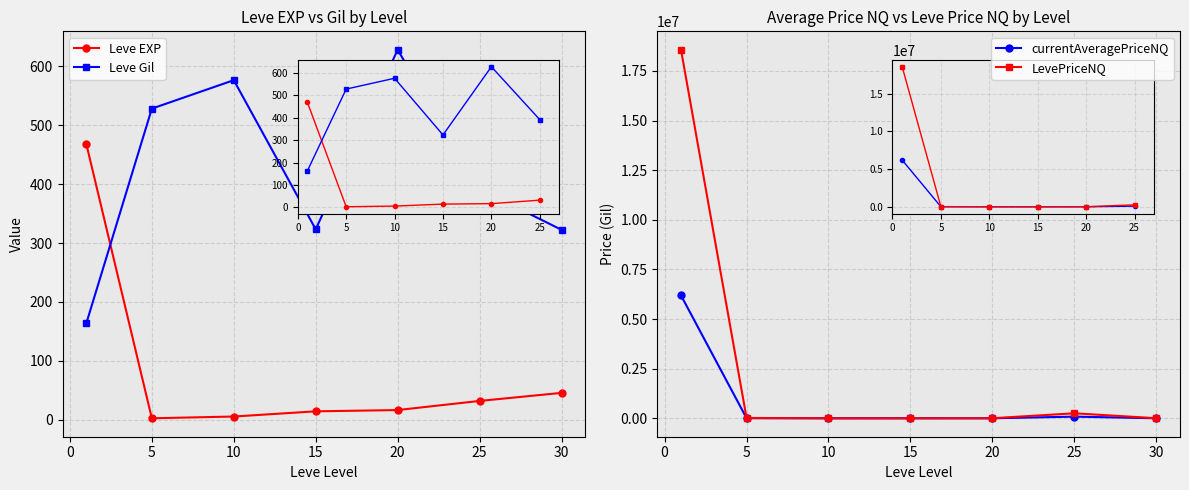

Is this an area chart (filled region under the line)?

No